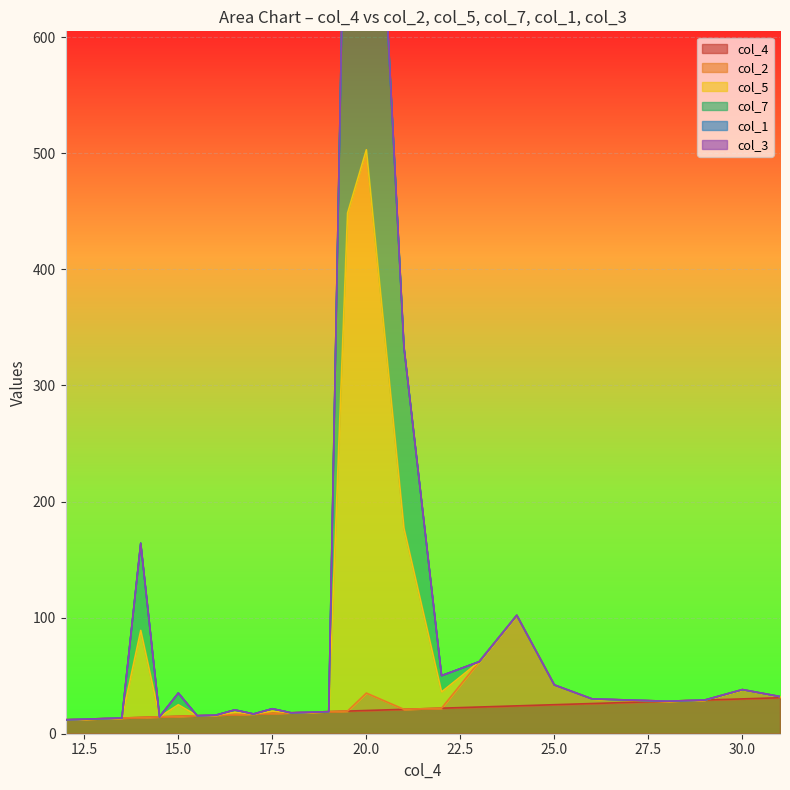

How many values in the col_7 series are below 29?

14